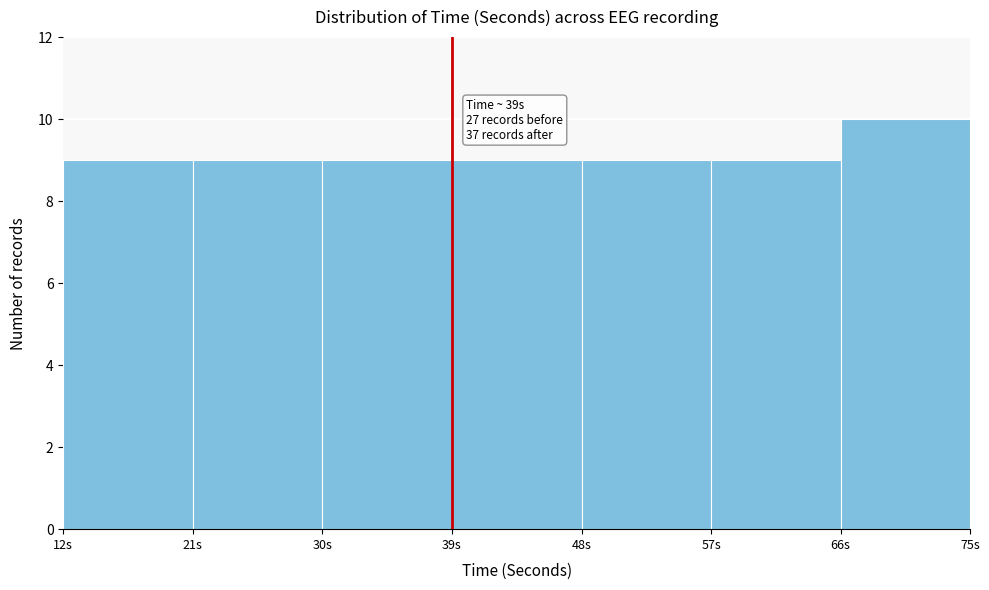

Over which range of the x-axis is the bar tallest?

66 to 75